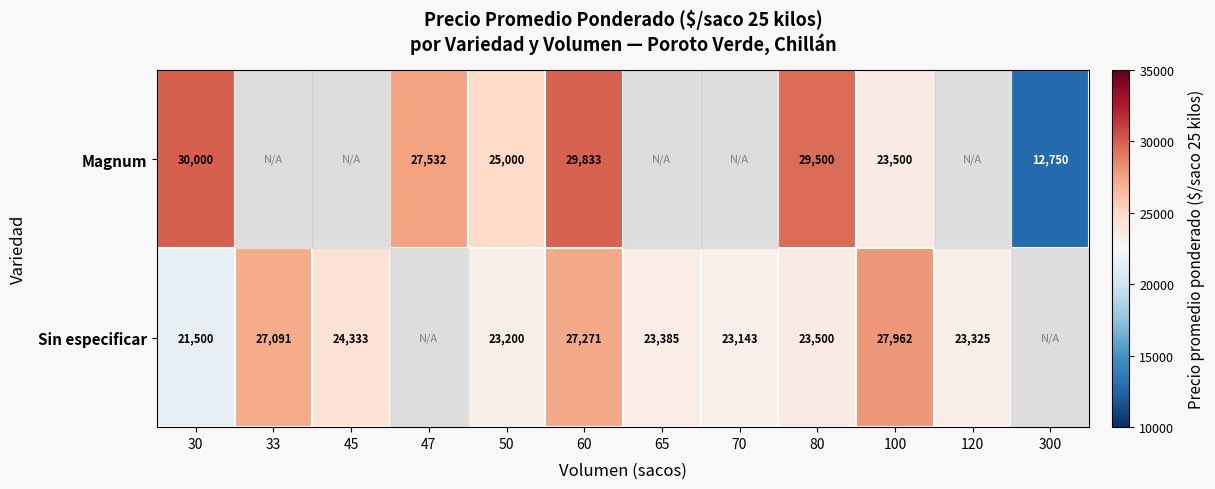

Rank the series at 80 from lowest to highest value.

Sin especificar, Magnum